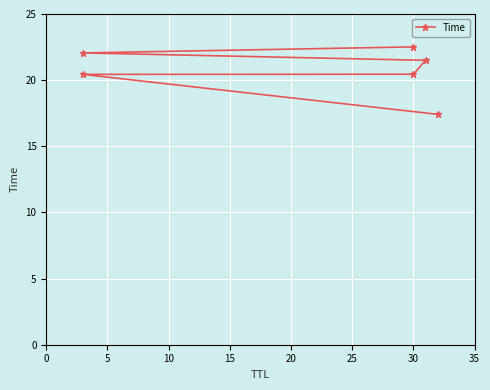

Is this an area chart (filled region under the line)?

No